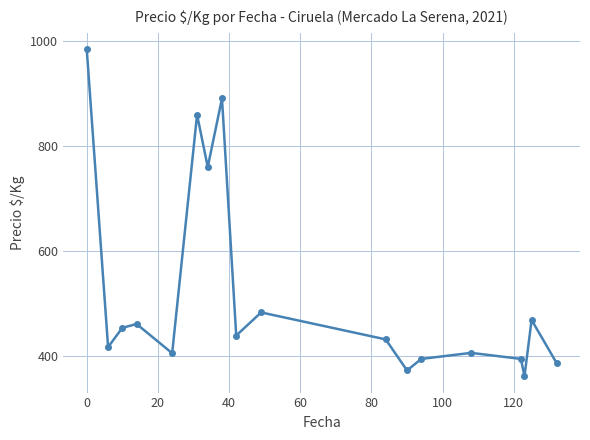

What is the smallest value displayed?

361.5